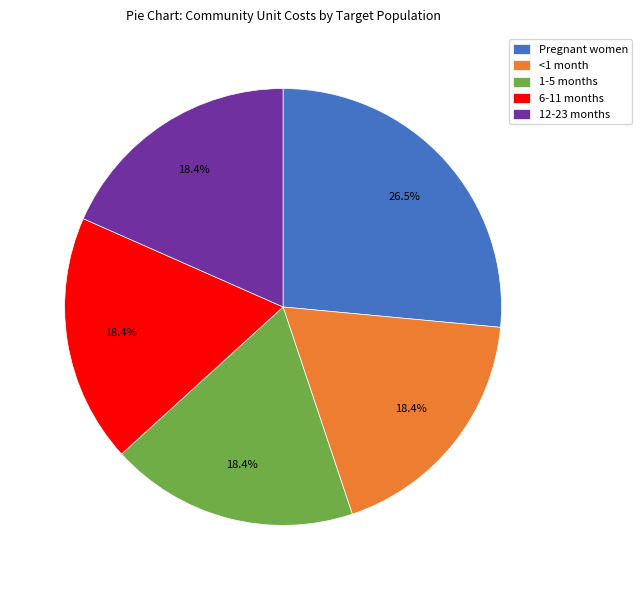

Approximately how many times larger is the value at Pregnant women compared to 6-11 months?

1.4